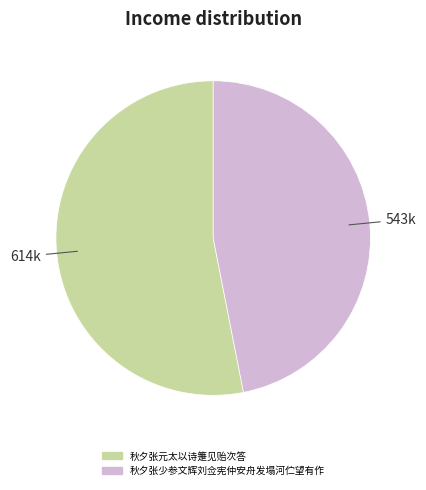

The 秋夕张元太以诗箑见贻次答 slice represents 53% of the pie. True or false?

True